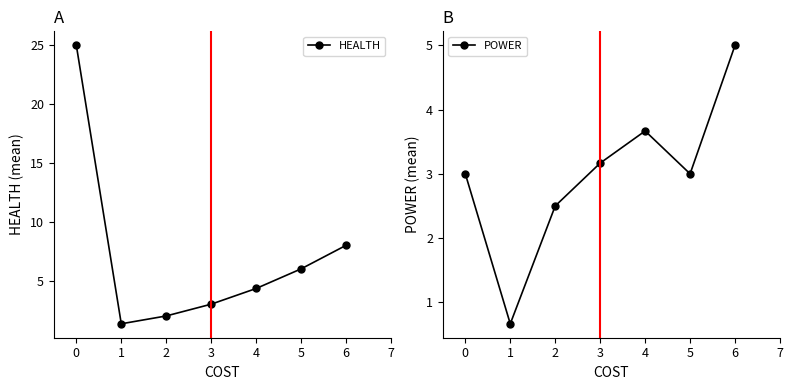

Rank the series by their average value, from lowest to highest.

POWER, HEALTH